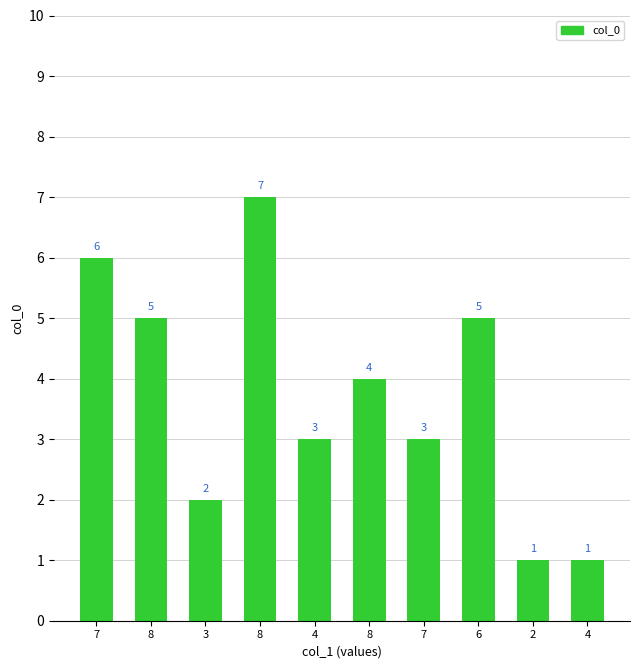

Reading right to left, what are all the values shown in this chart?

4=1	2=1	6=5	7=3	8=4	4=3	8=7	3=2	8=5	7=6